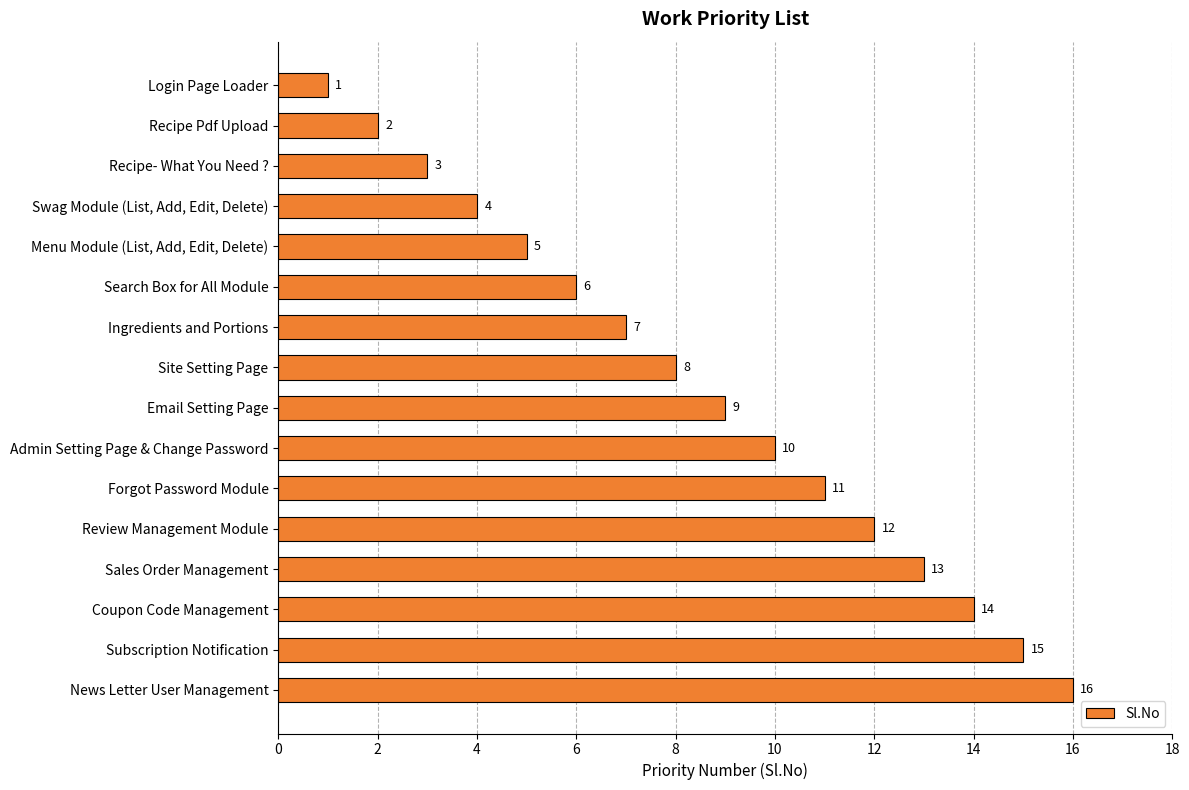

Where is the data nearest to the value 8?

Site Setting Page